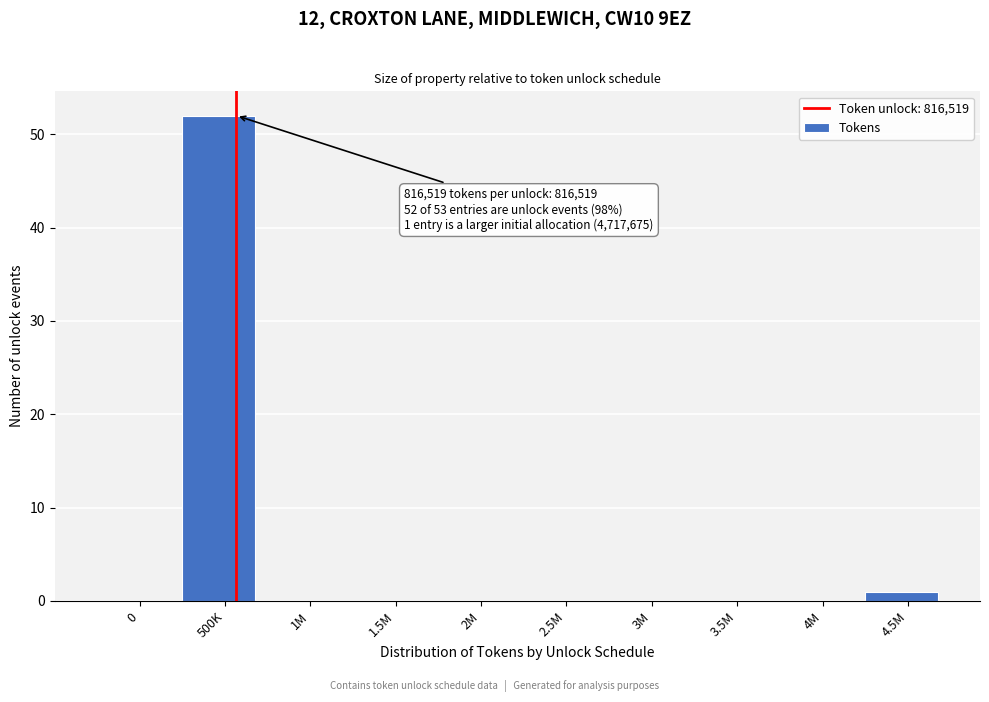

Reading left to right, transcribe all the data shown in this chart.

0=0	500K=52	1M=0	1.5M=0	2M=0	2.5M=0	3M=0	3.5M=0	4M=0	4.5M=1